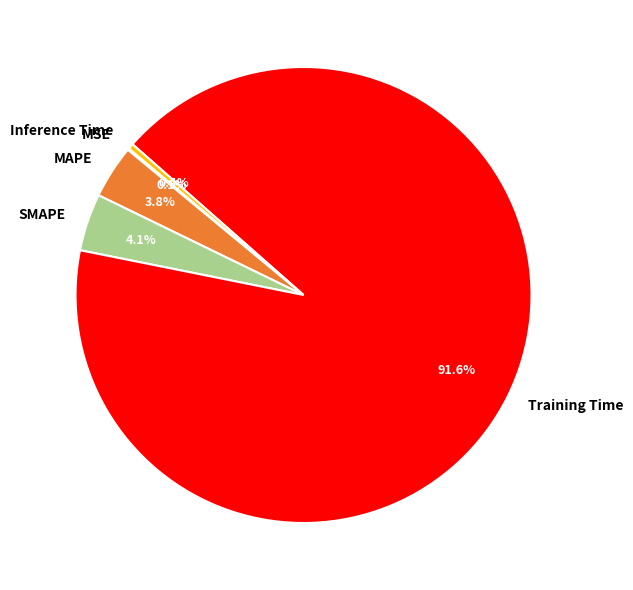

Which has a higher value, SMAPE or Inference Time?

SMAPE